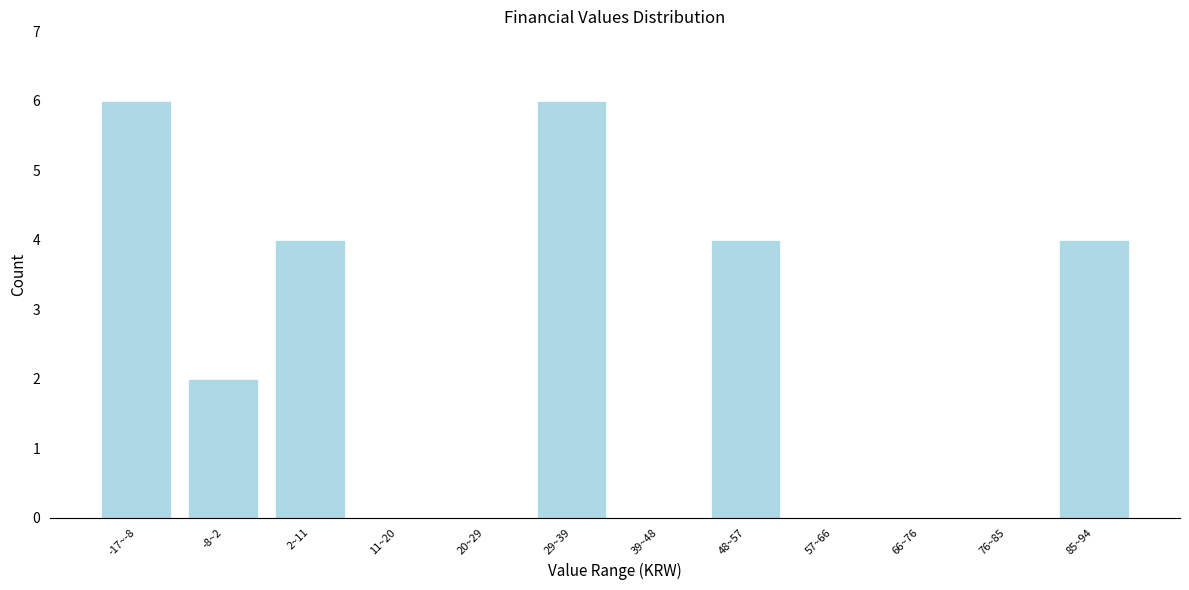

Reading right to left, list all the values displayed in this chart.

85~94=4	76~85=0	66~76=0	57~66=0	48~57=4	39~48=0	29~39=6	20~29=0	11~20=0	2~11=4	-8~2=2	-17~-8=6